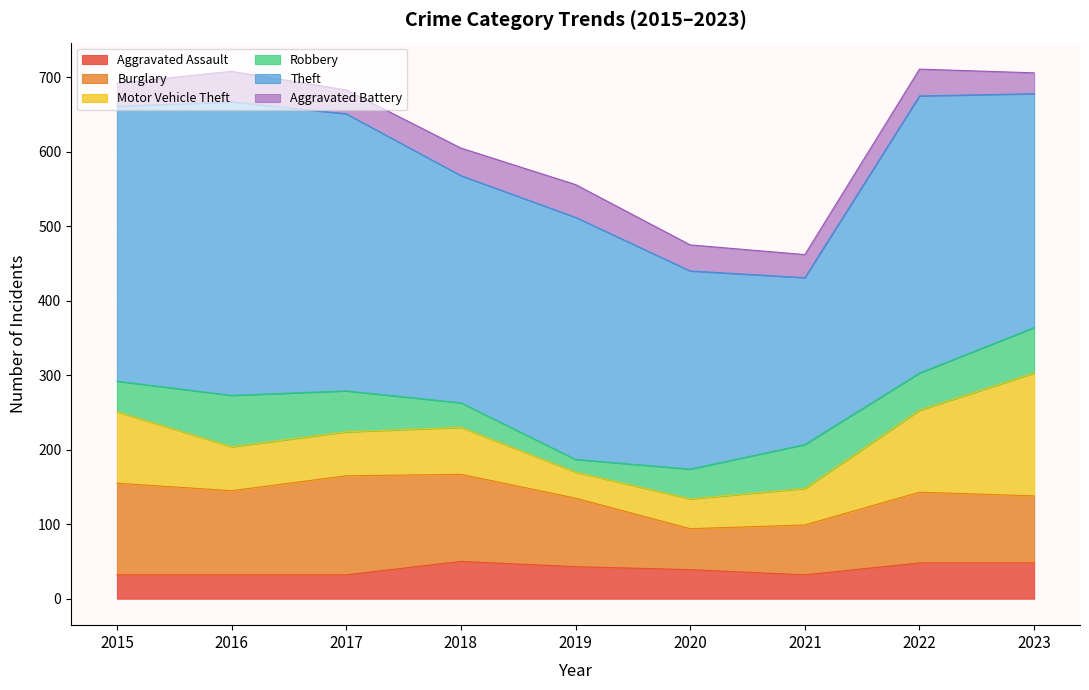

How many lines are shown in the chart?

6